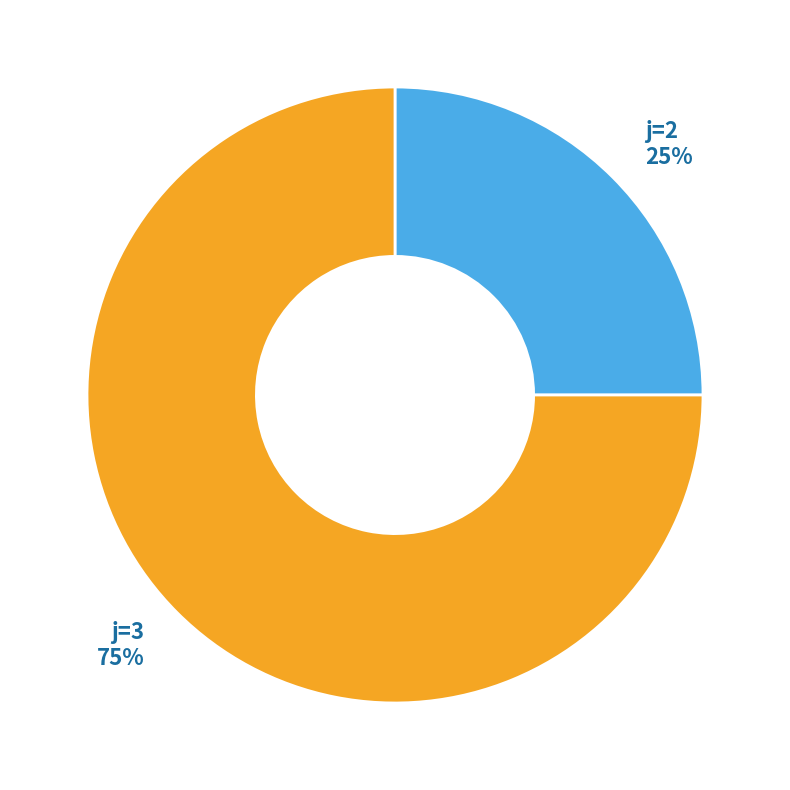

What percentage is the j=2 slice, to the nearest percent?

25%